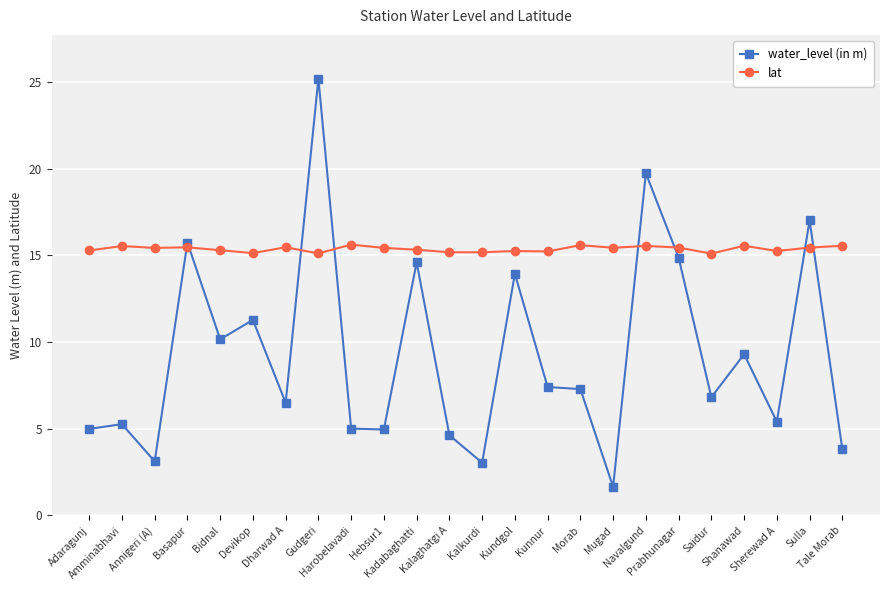

What is the sum of all lat values?

368.9